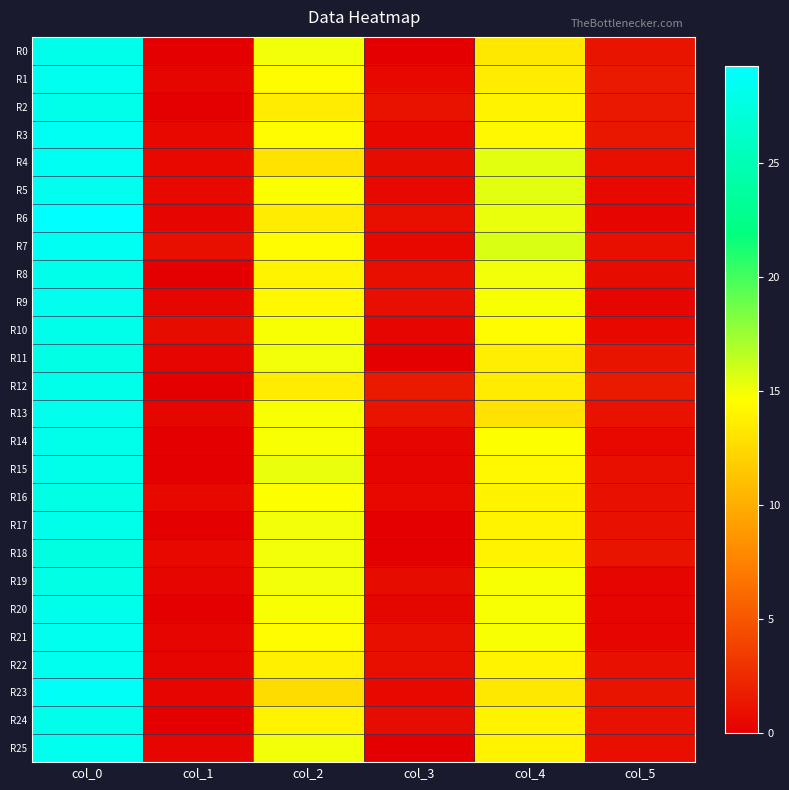

At how many categories does at least one series exceed 3?

3